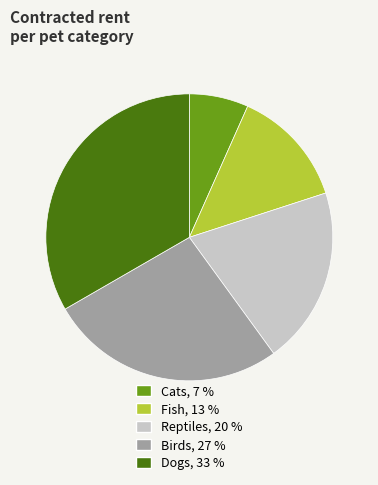

Which category has the biggest portion of the pie?

Dogs